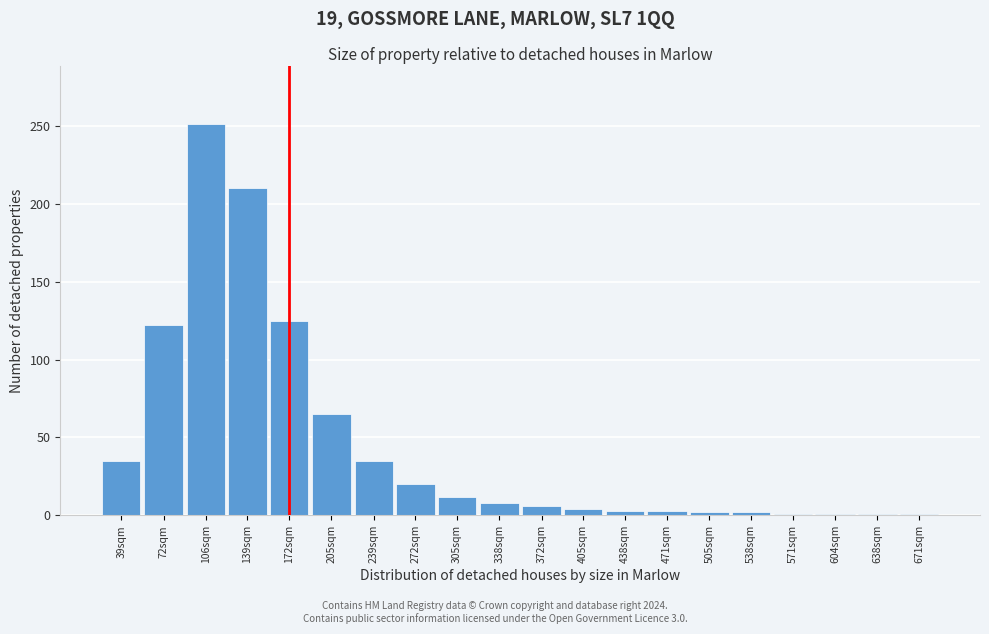

What is the average value?

45